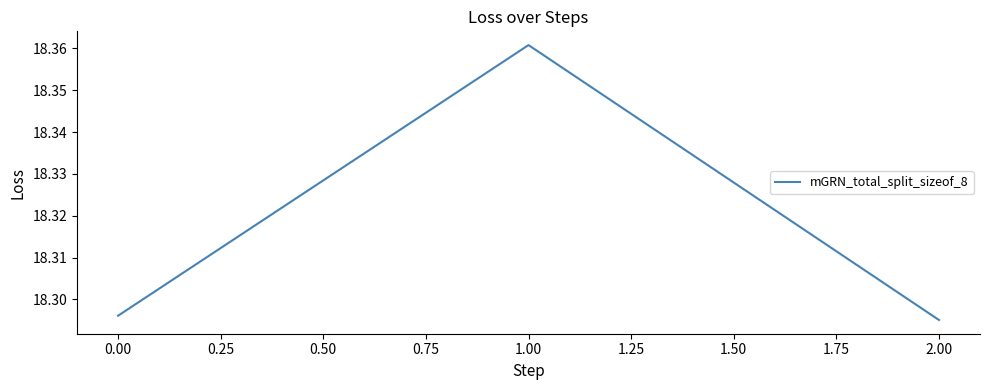

How many values are between 18 and 19?

3